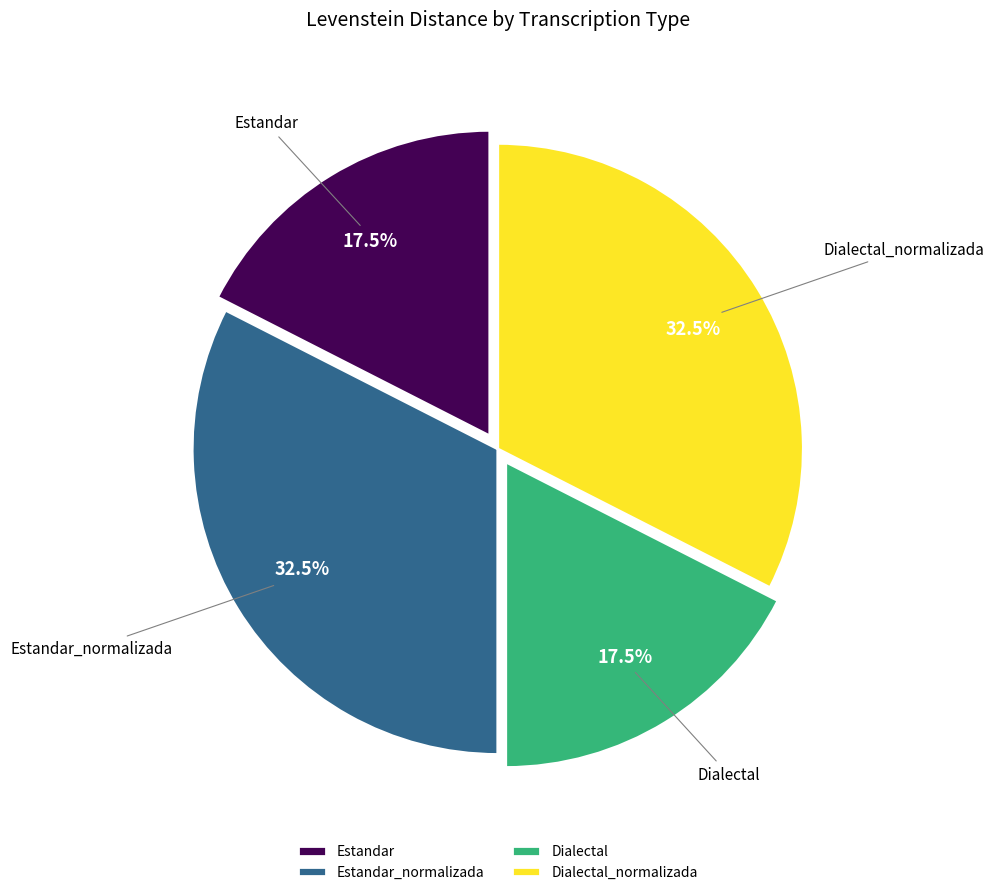

Approximately how many times larger is the value at Dialectal_normalizada compared to Dialectal?

1.9